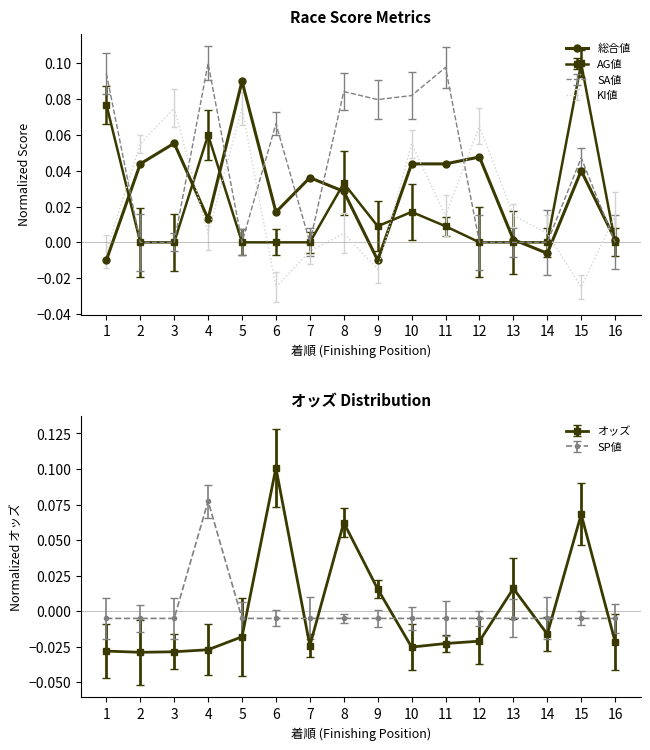

Which has a higher value, 4 or 9?

4